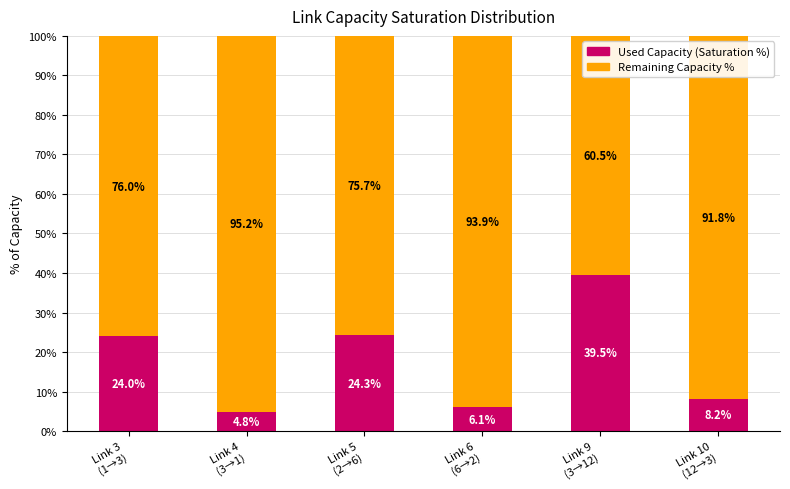

How many series are shown in this chart?

2